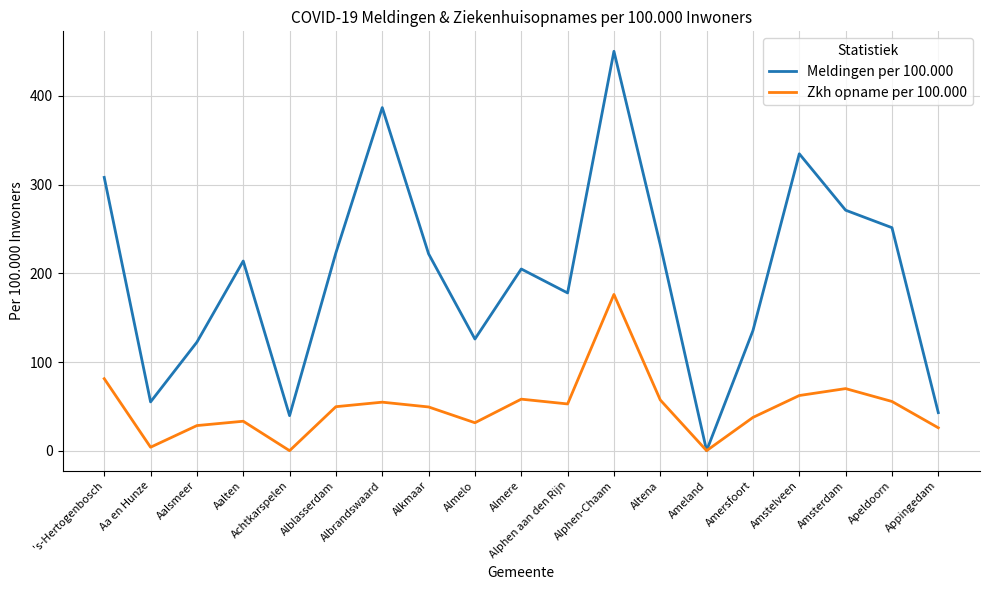

Rank the series by their maximum value, from highest to lowest.

Meldingen per 100.000, Zkh opname per 100.000